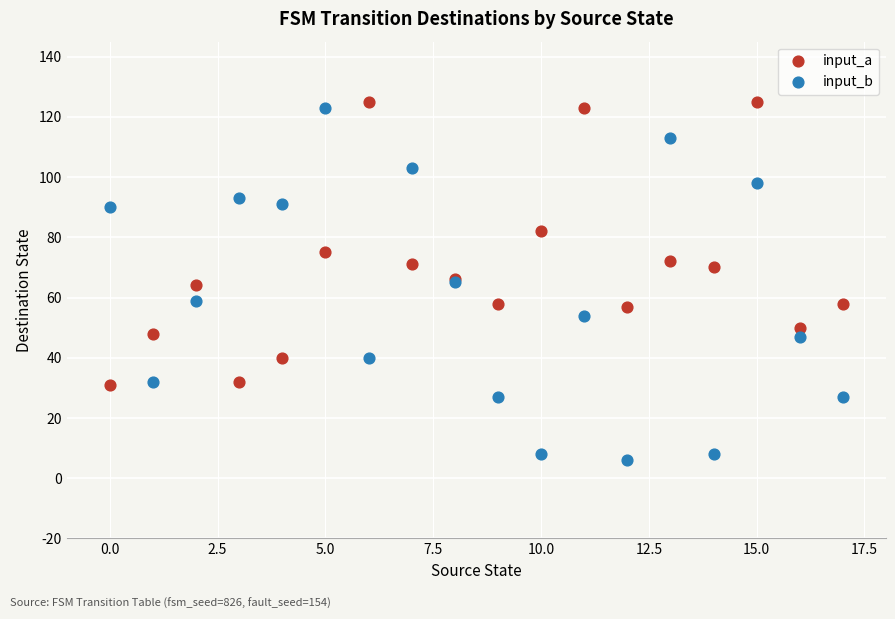

Which series reaches the minimum Y coordinate?

input_b